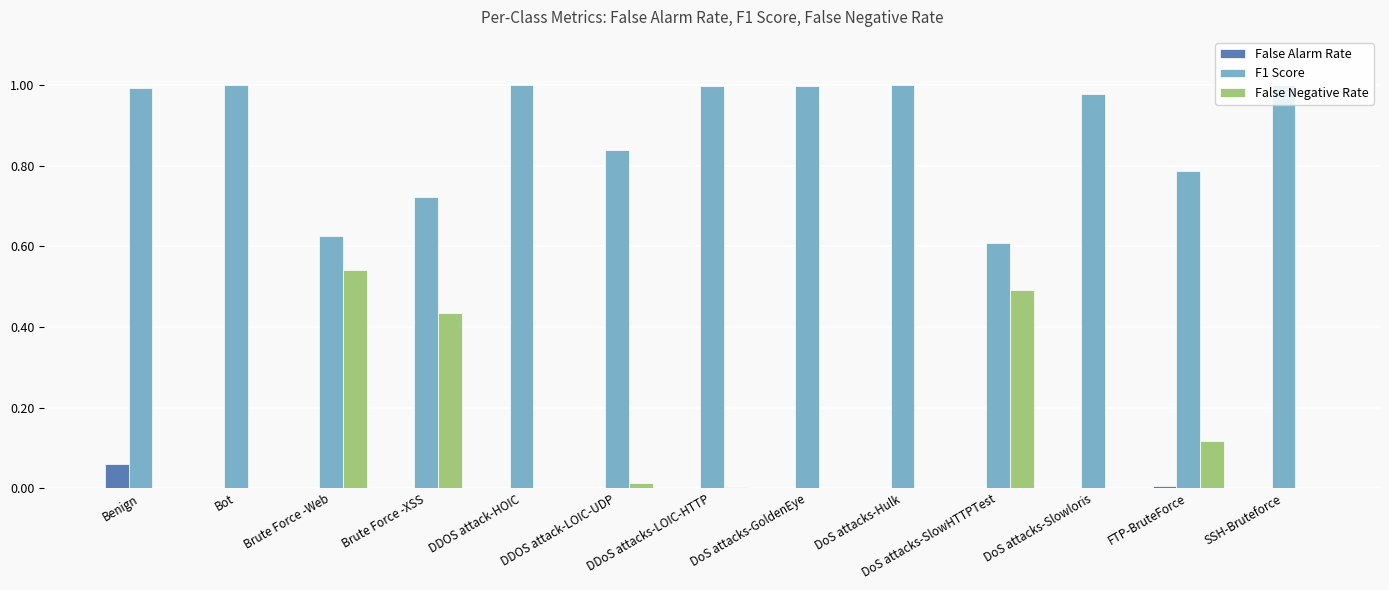

Which series has the largest total across all categories?

F1 Score